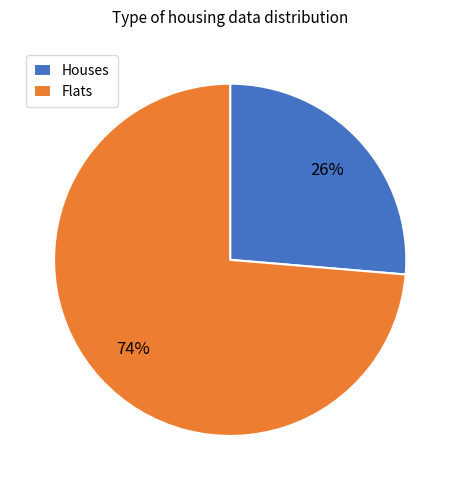

Count the number of slices in the pie.

2